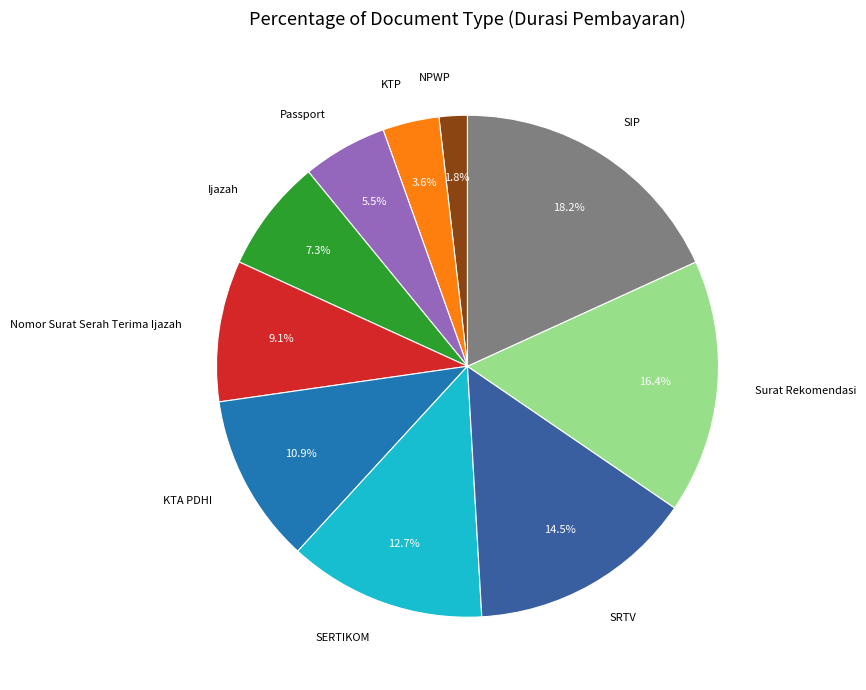

What is the ratio of the value at Passport to the value at Nomor Surat Serah Terima Ijazah?

0.6